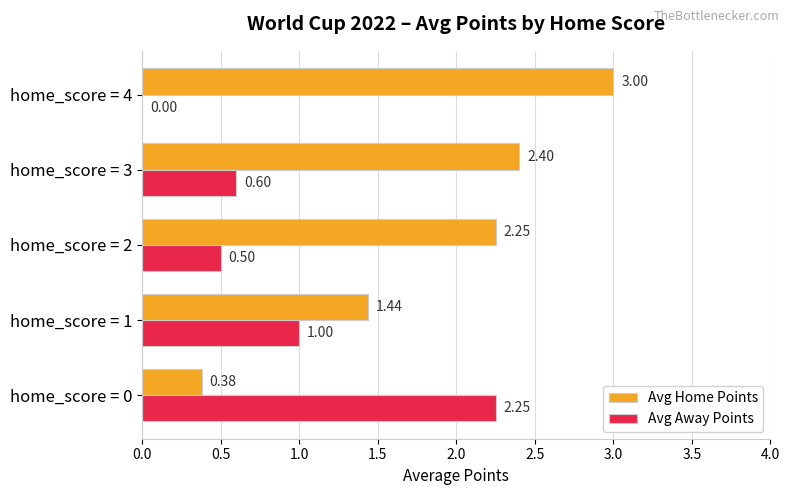

How many data points does each series have?

5